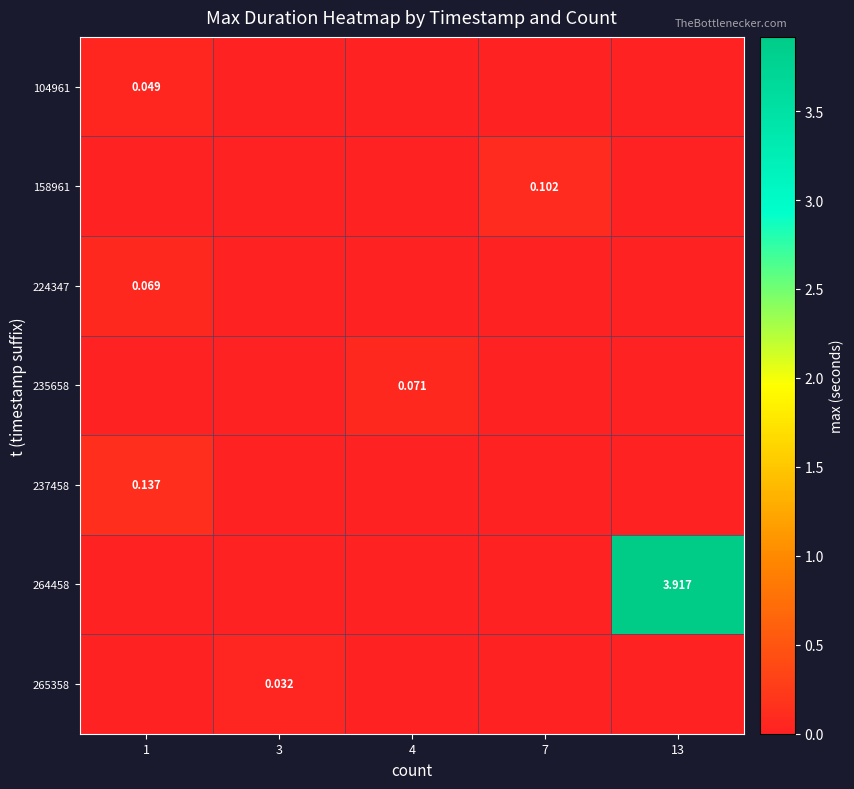

Which series has the largest total across all categories?

264458